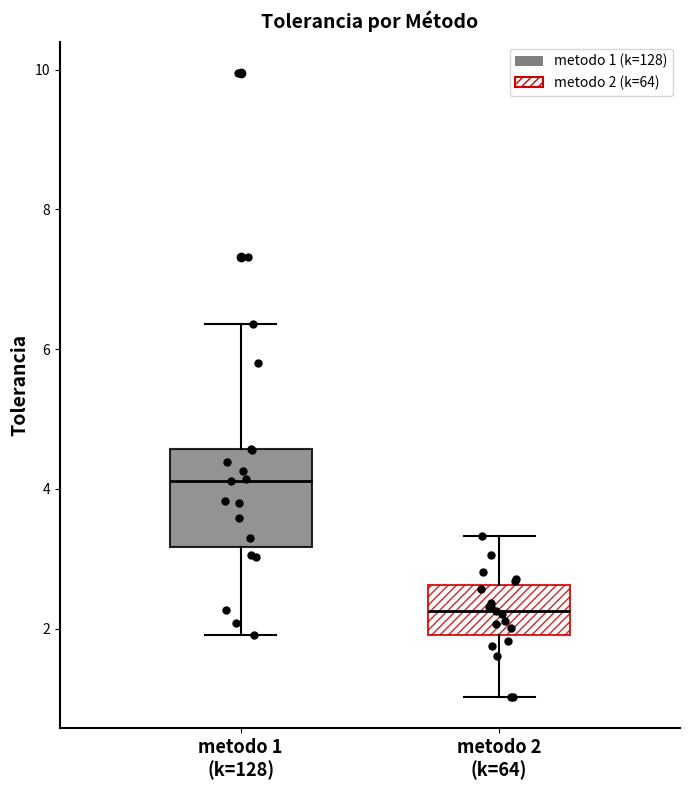

Which box is the tallest, from its lower edge to its upper edge?

metodo 1 (k=128)